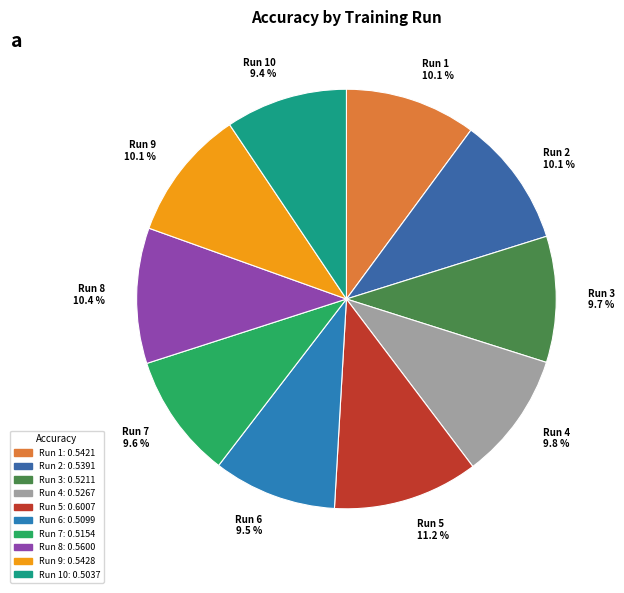

Does any single category account for the majority?

No